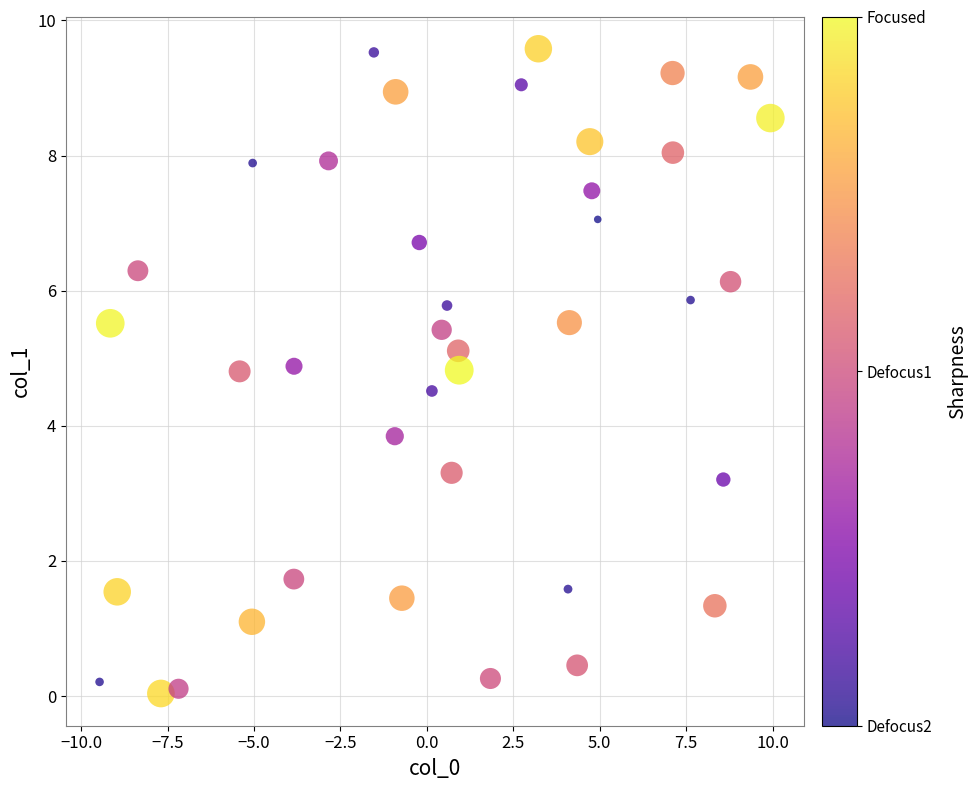

What Y value in the scatter plot is closest to 4?

3.8